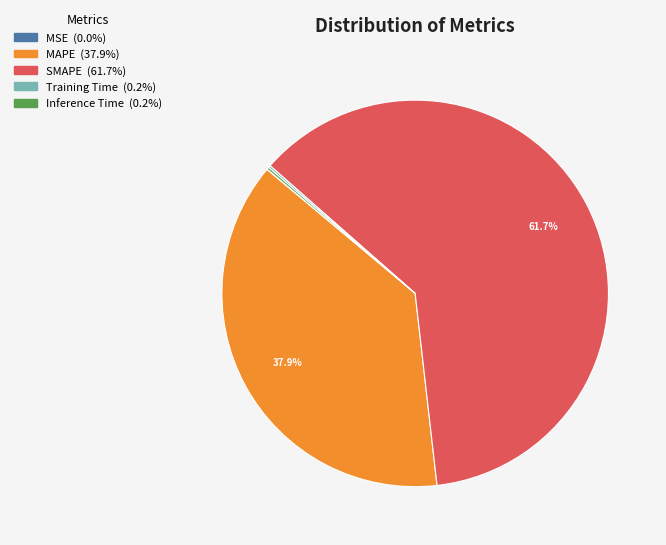

Which slice represents more than half of the pie?

SMAPE